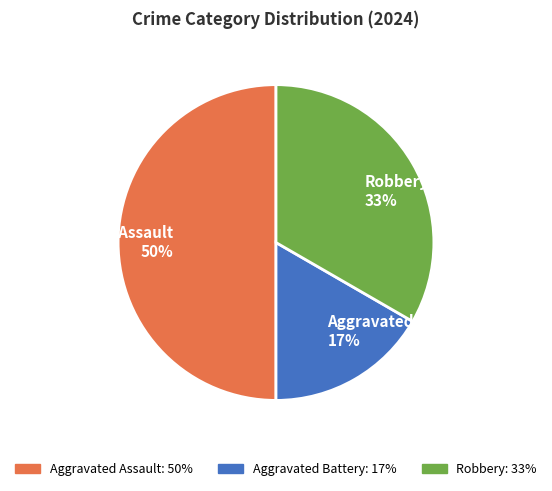

Does Aggravated Battery represent more than half of the total?

No